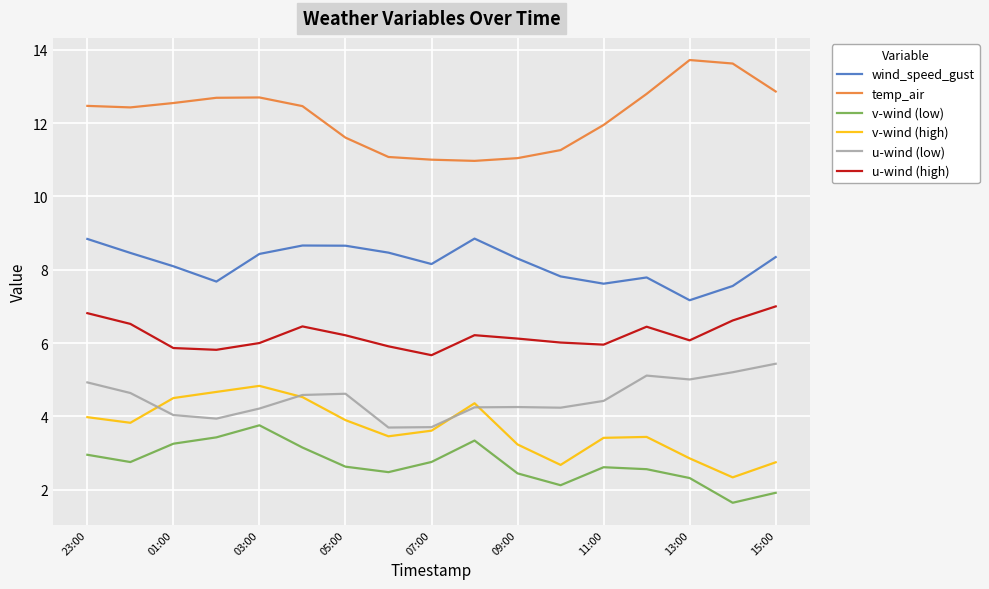

Which series has the largest total across all categories?

temp_air